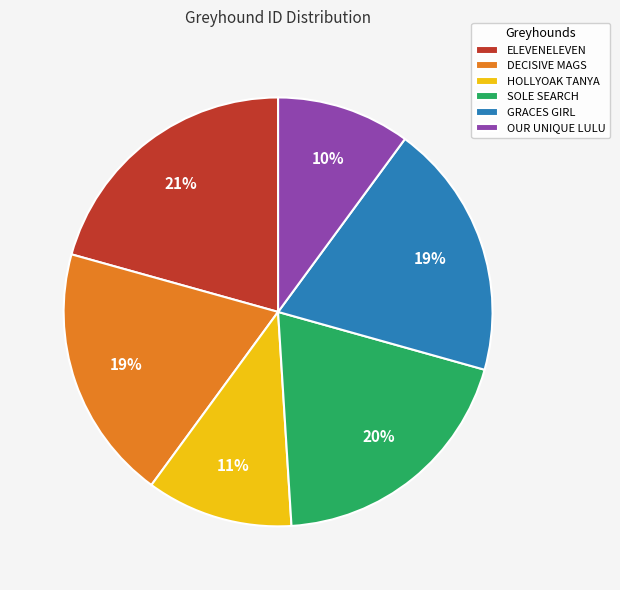

To the nearest percent, what percentage of the pie is DECISIVE MAGS?

19%